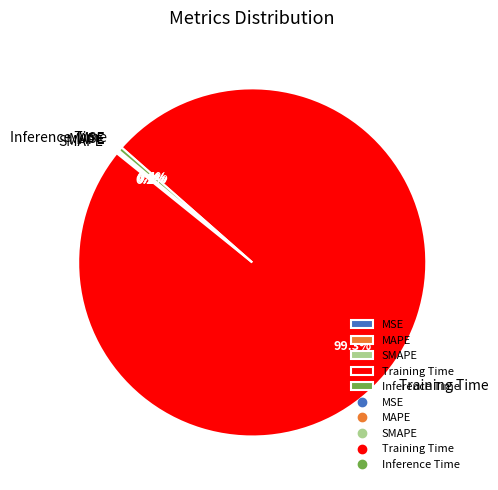

What is the largest slice in the pie chart?

Training Time